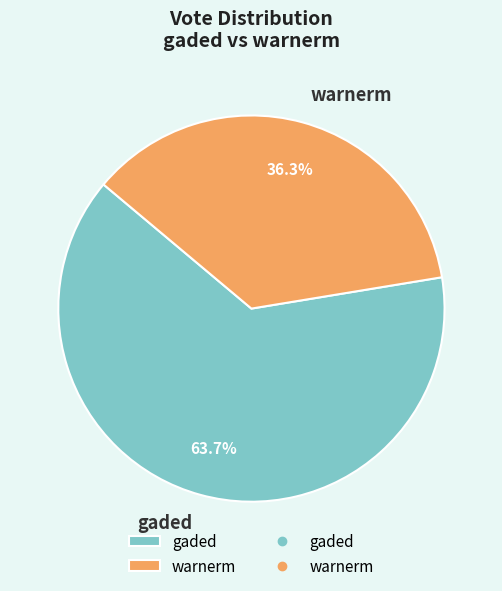

Which has a higher value, warnerm or gaded?

gaded